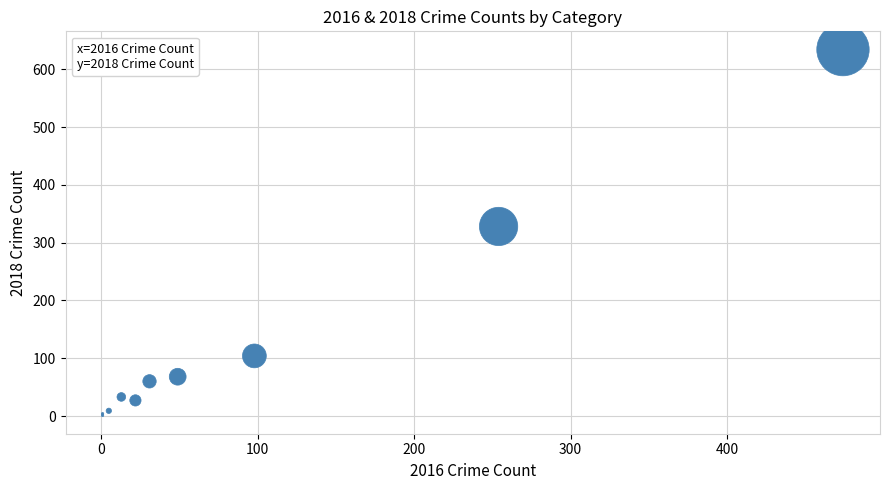

What Y value in the scatter plot is closest to 317?

328